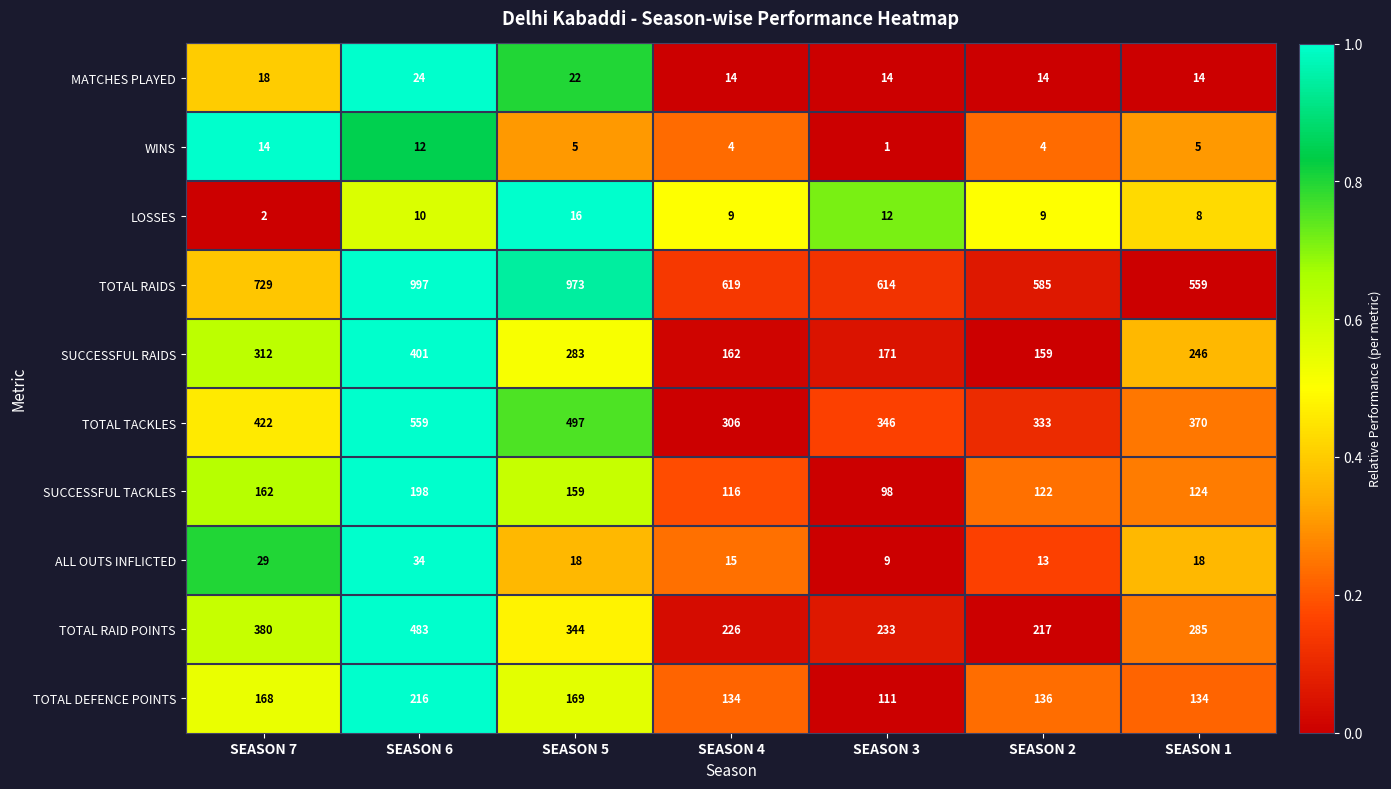

What is the difference between the second highest and minimum values in the MATCHES PLAYED series?

8